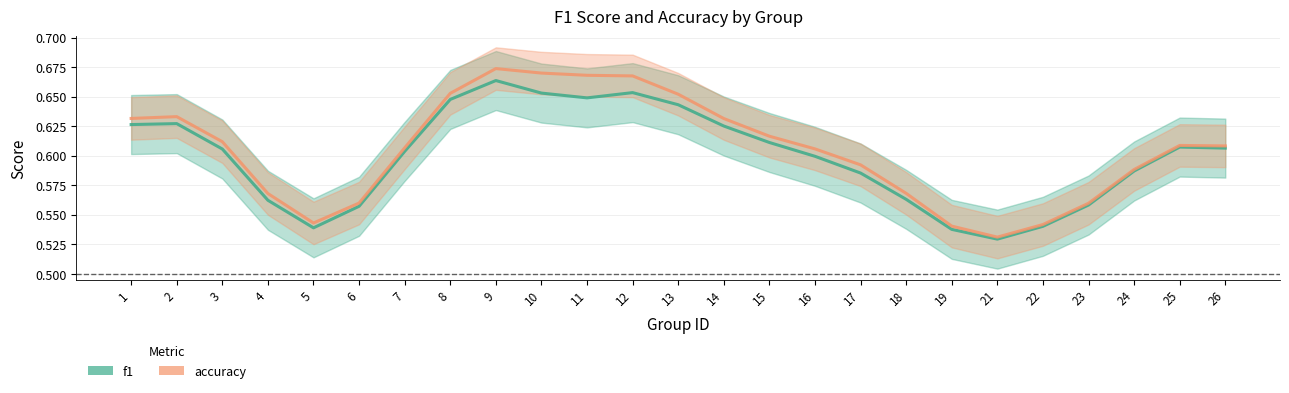

Reading right to left, extract all data points from this chart.

f1: 0.6	0.6	0.6	0.6	0.5	0.5	0.5	0.6	0.6	0.6	0.6	0.6	0.6	0.7	0.6	0.7	0.7	0.6	0.6	0.6	0.5	0.6	0.6	0.6	0.6
accuracy: 0.6	0.6	0.6	0.6	0.5	0.5	0.5	0.6	0.6	0.6	0.6	0.6	0.7	0.7	0.7	0.7	0.7	0.7	0.6	0.6	0.5	0.6	0.6	0.6	0.6